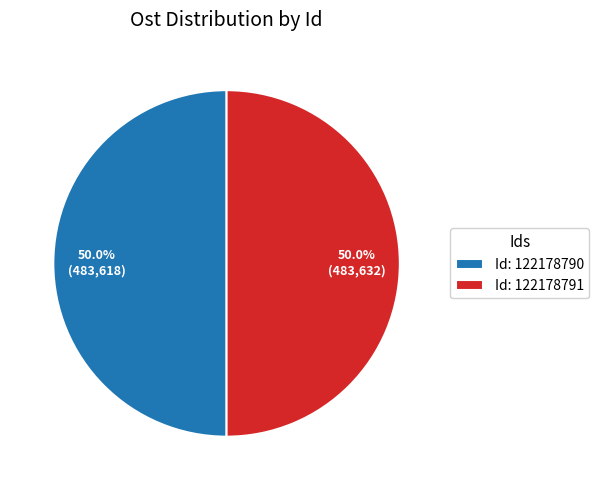

Approximately how many times larger is the value at Id: 122178791 compared to Id: 122178790?

1.0